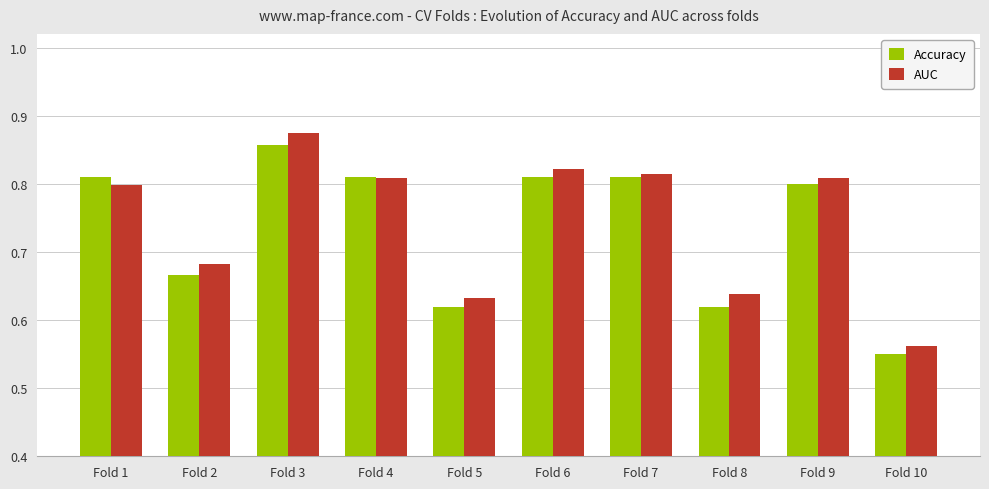

Which series has the largest range (max minus min)?

AUC